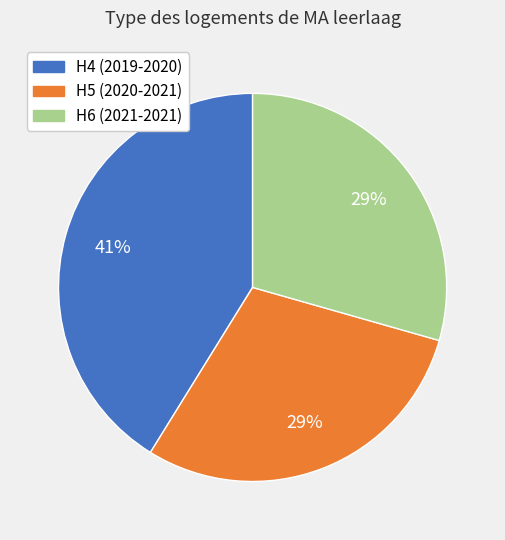

What percentage is the H5 (2020-2021) slice, to the nearest percent?

29%